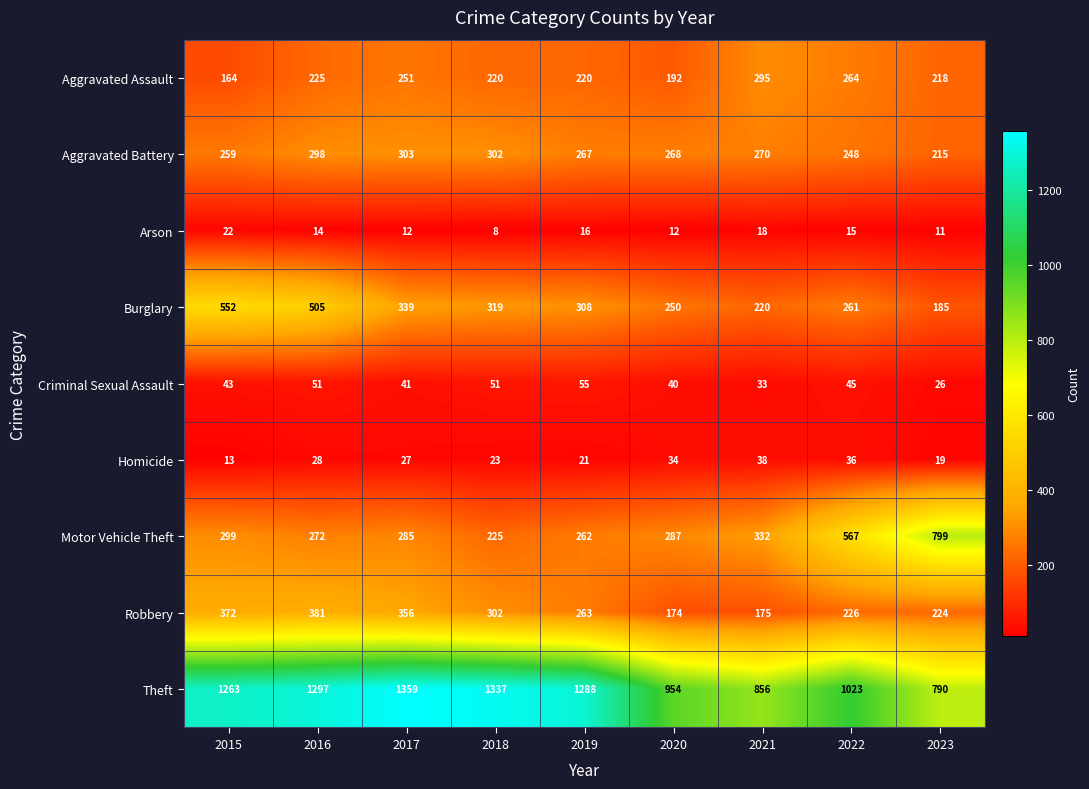

The value of Motor Vehicle Theft at 2016 is 272. True or false?

True